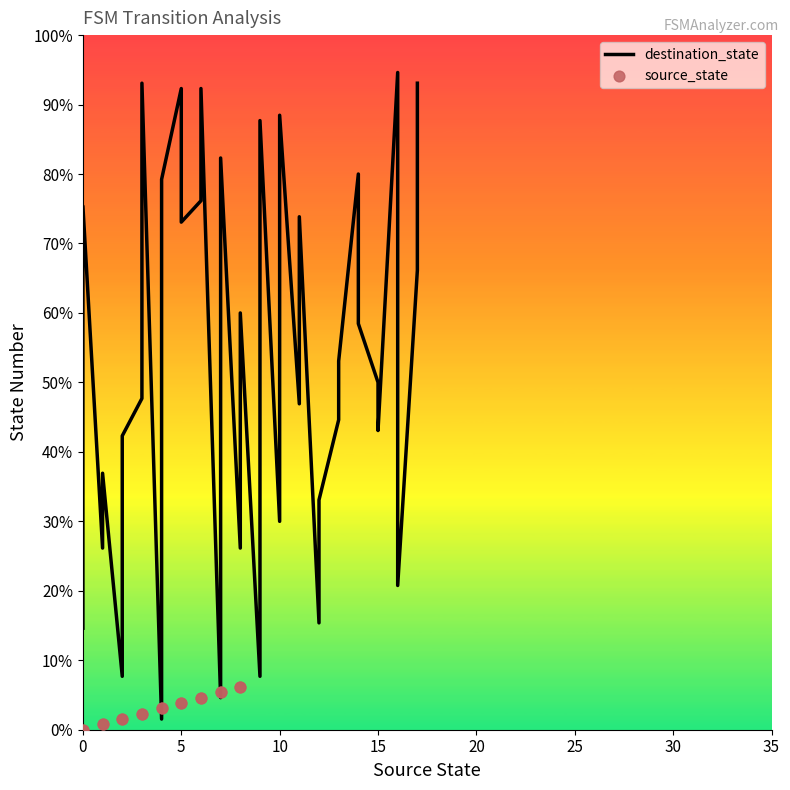

Between 21 and 35, which is larger?

35